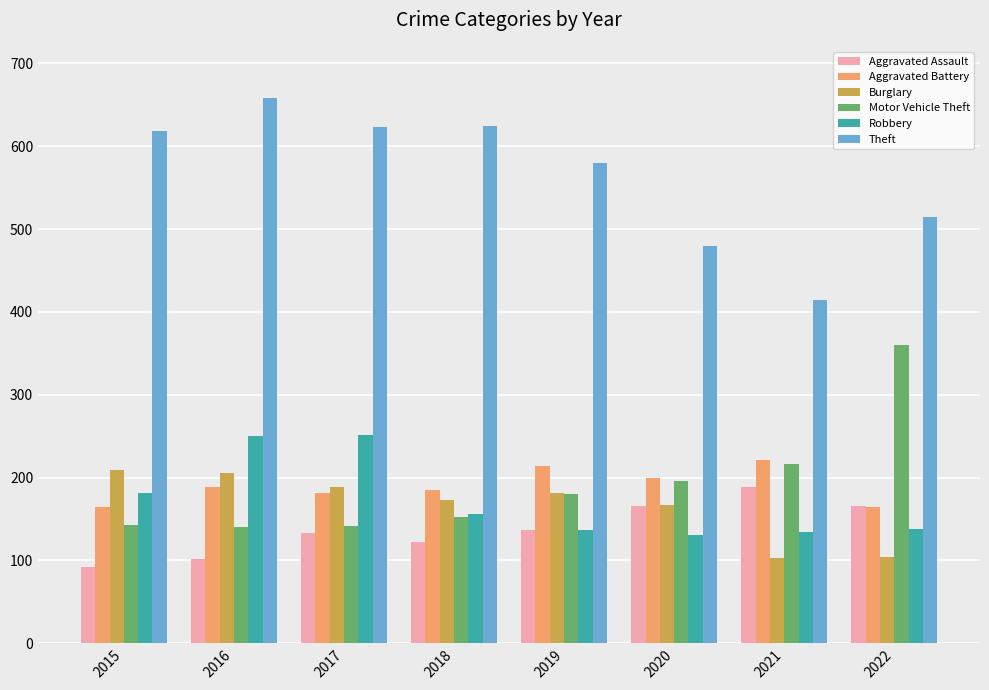

Is the value of Aggravated Battery at 2021 greater than the value of Theft at 2020?

No